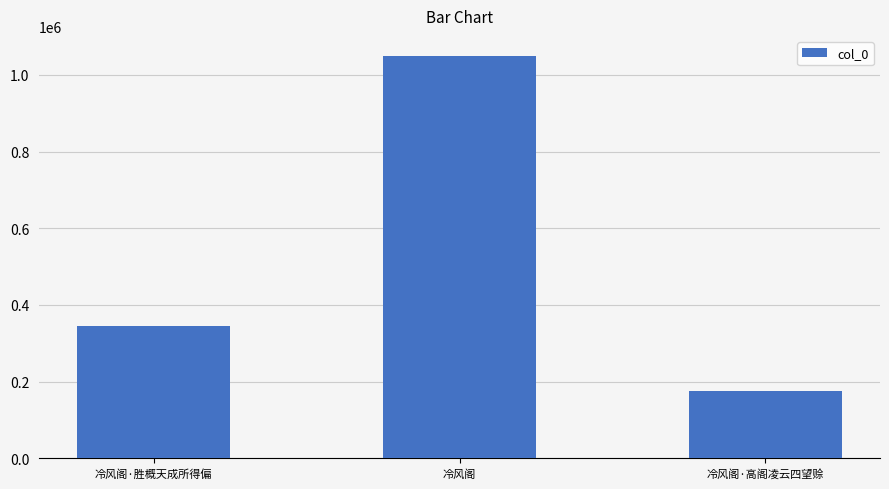

What is the maximum value shown in the chart?

1049194